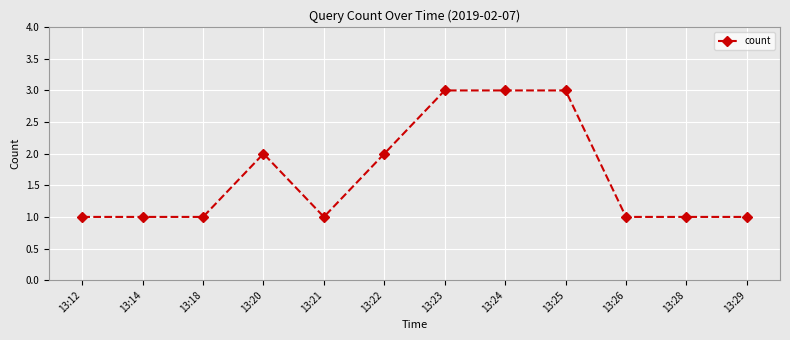

What is the greatest value displayed?

3